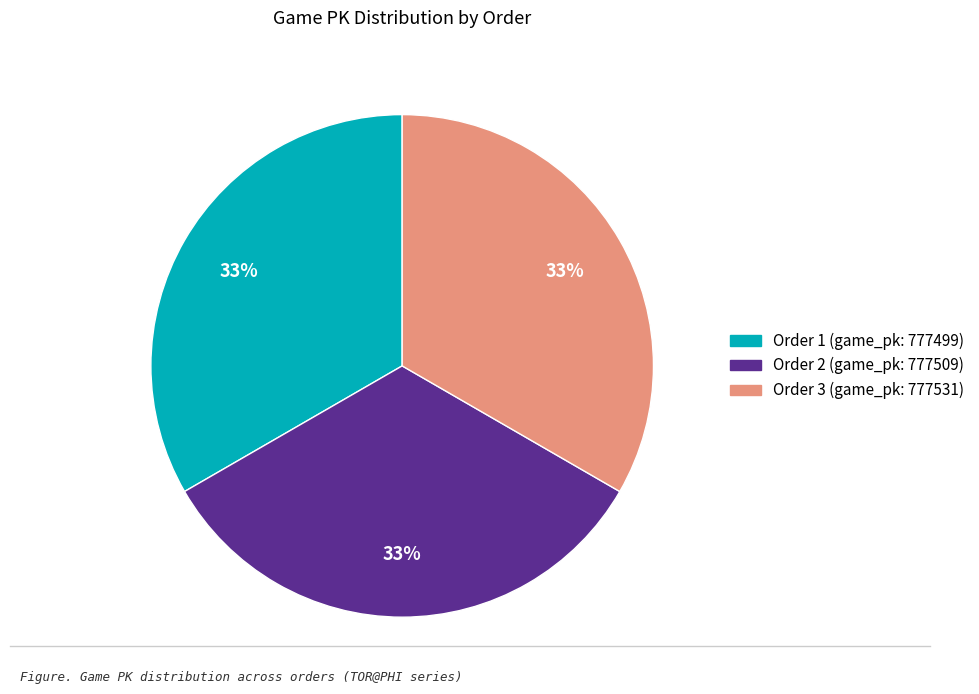

Is there a majority slice in this chart?

No